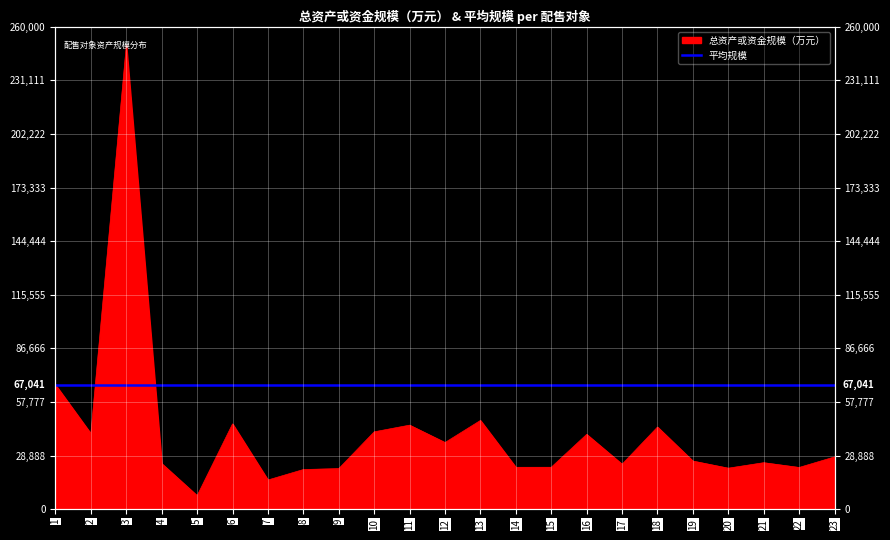

What is the approximate value at 20, to the nearest 100?

22100